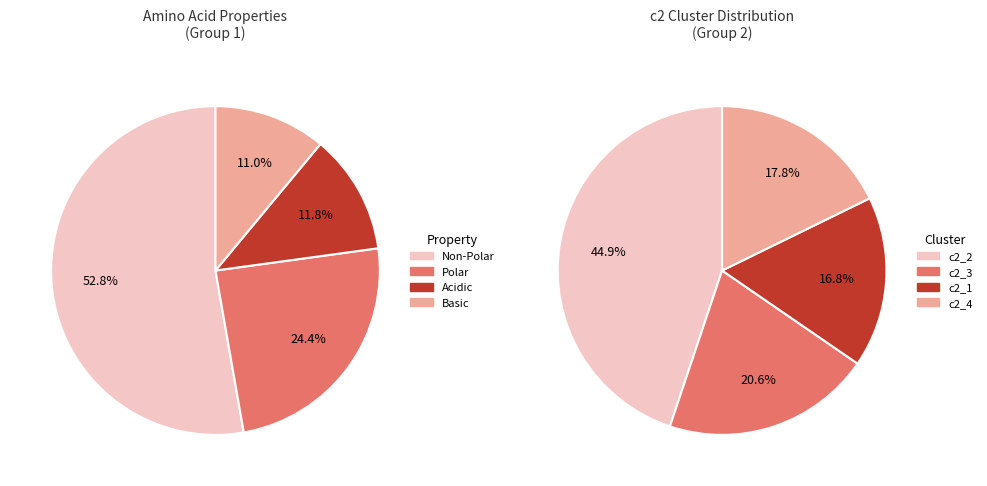

Count the number of slices in the pie.

4